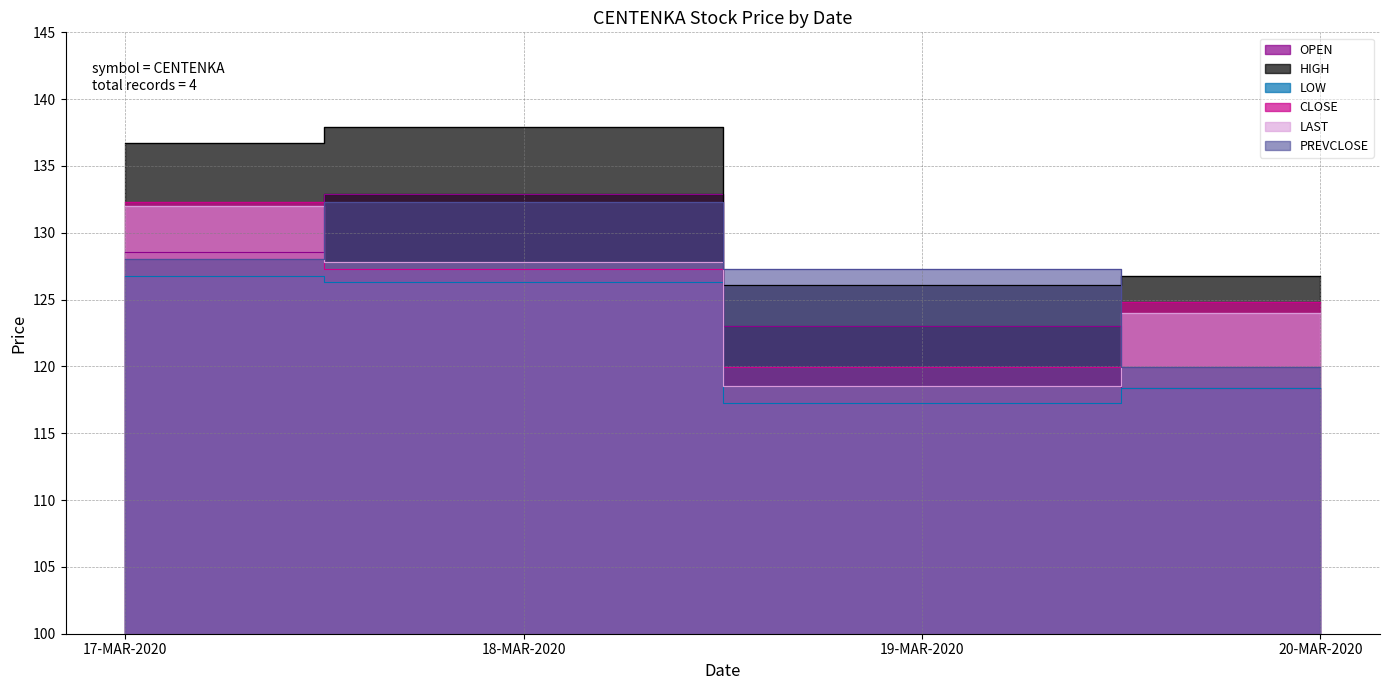

What is the difference between the LOW values at 19-MAR-2020 and 20-MAR-2020?

1.0